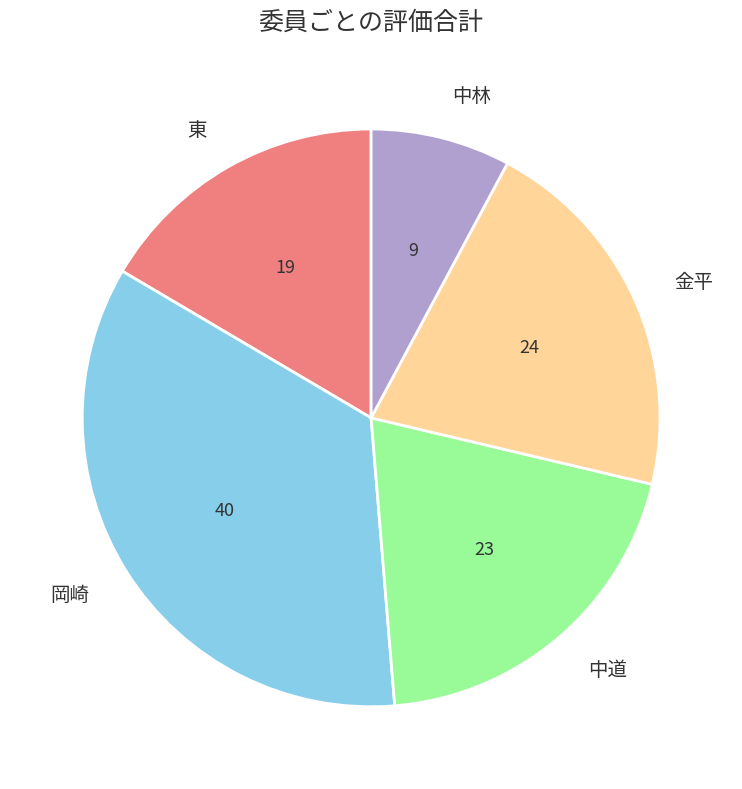

Does any single category account for the majority?

No